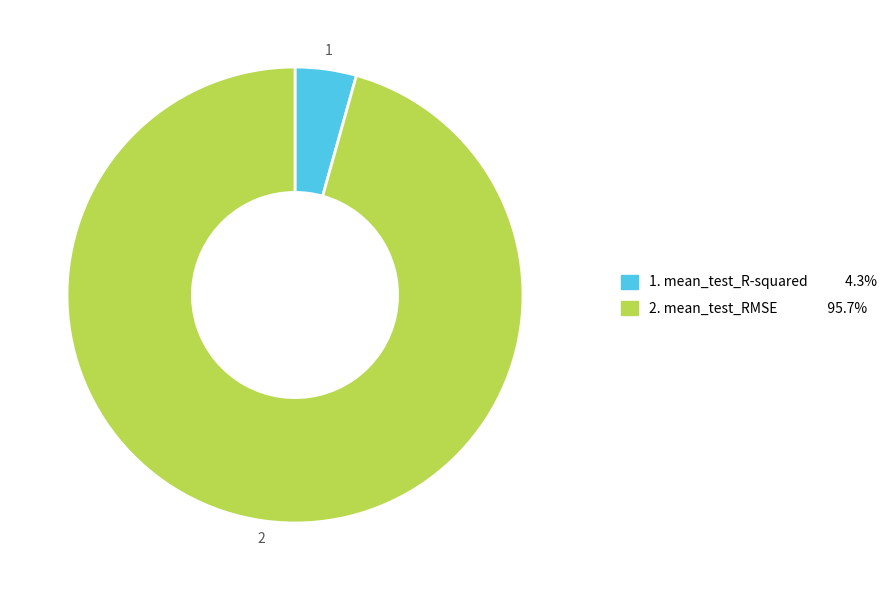

Does any single category account for the majority?

Yes